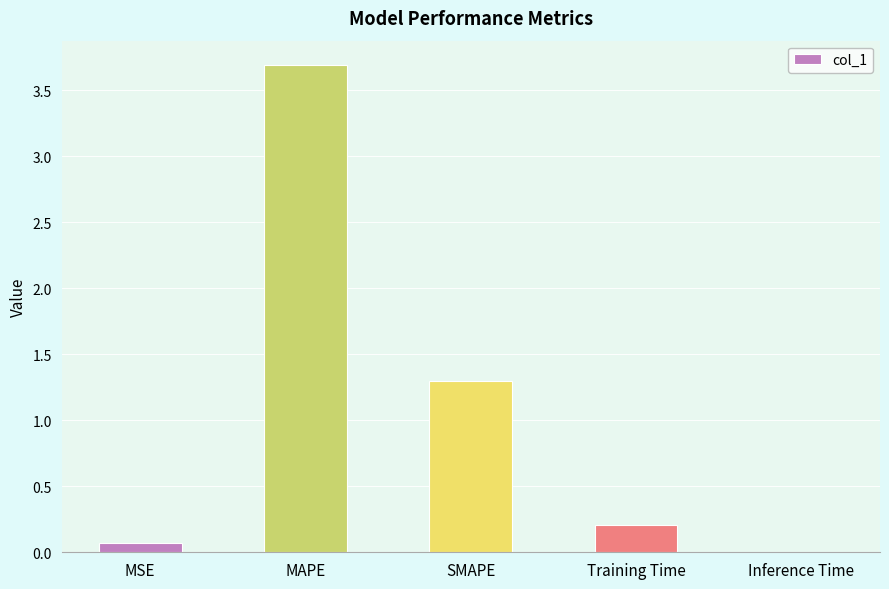

Where is the data nearest to the value 1?

SMAPE